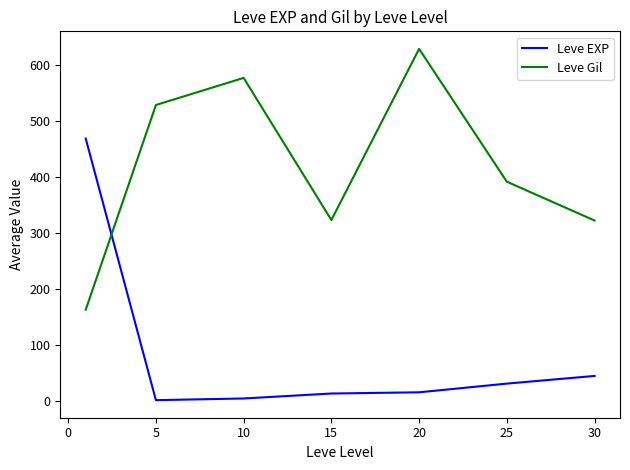

What is the minimum value shown in the chart?

2.3